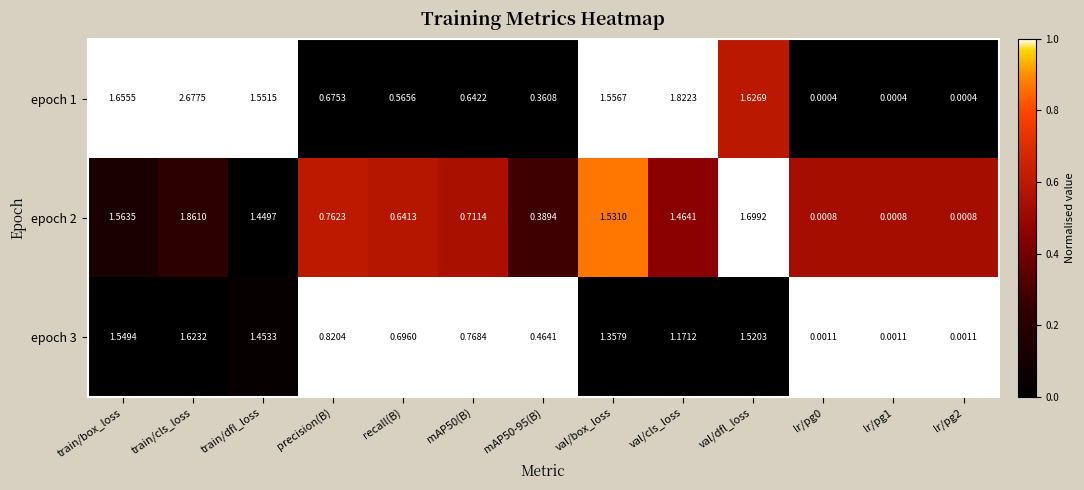

Which label corresponds to the largest value in the chart?

train/cls_loss